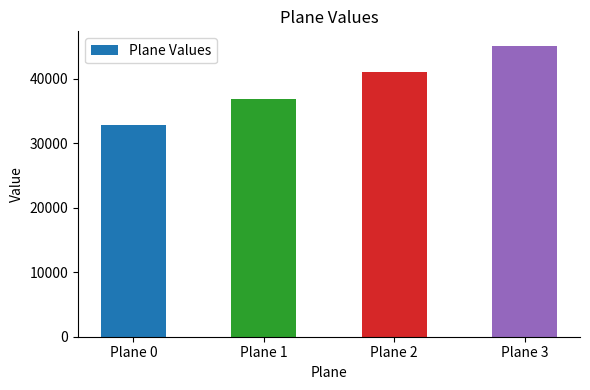

What is the difference between the values at Plane 1 and Plane 0?

4096